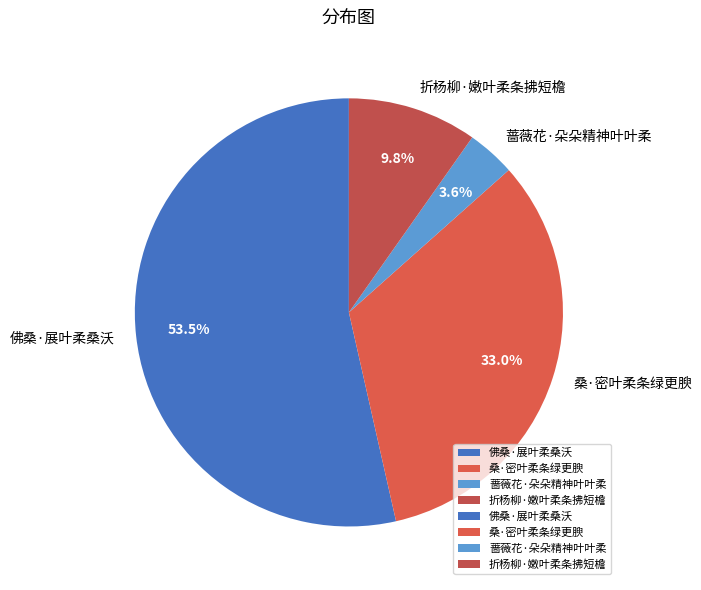

Does 佛桑·展叶柔桑沃 represent more than half of the total?

Yes